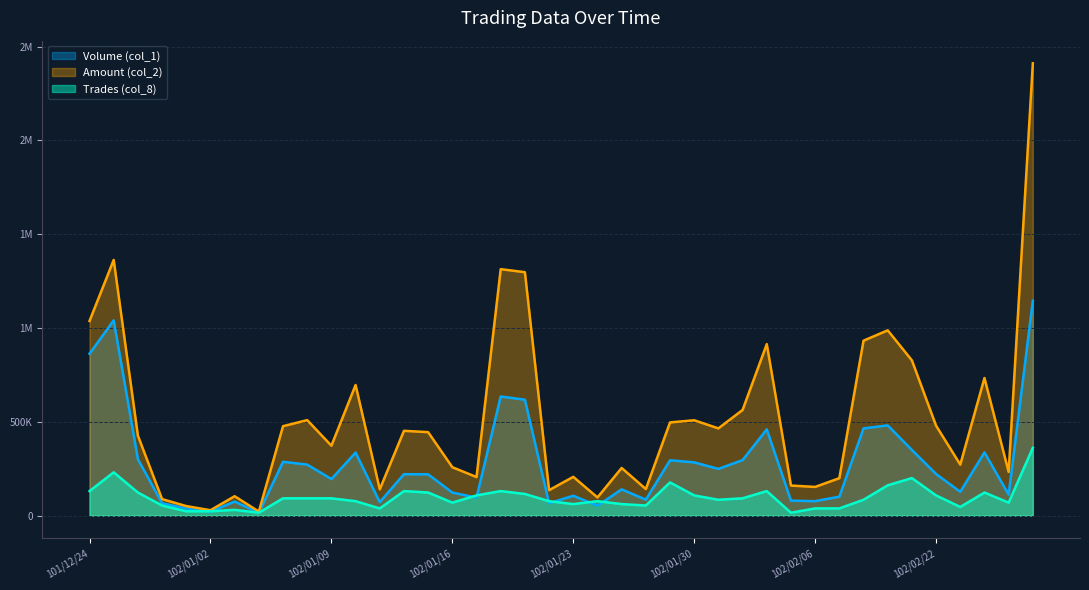

Reading left to right, extract all data points from this chart.

Volume (col_1): 101/12/24=863000.0	101/12/25=1041000.0	101/12/26=301000.0	101/12/27=66000.0	101/12/28=38000.0	102/01/02=21000.0	102/01/03=75000.0	102/01/04=15000.0	102/01/07=287000.0	102/01/08=272000.0	102/01/09=195000.0	102/01/10=336000.0	102/01/11=72000.0	102/01/14=221000.0	102/01/15=220000.0	102/01/16=123000.0	102/01/17=96000.0	102/01/18=635000.0	102/01/21=618000.0	102/01/22=66000.0	102/01/23=106000.0	102/01/24=53000.0	102/01/25=140000.0	102/01/28=85000.0	102/01/29=295000.0	102/01/30=284000.0	102/01/31=249000.0	102/02/01=296000.0	102/02/04=460000.0	102/02/05=80000.0	102/02/06=77000.0	102/02/18=101000.0	102/02/19=465000.0	102/02/20=481000.0	102/02/21=350000.0	102/02/22=222000.0	102/02/23=127000.0	102/02/25=337000.0	102/02/26=112000.0	102/02/27=1145000.0
Amount (col_2): 101/12/24=1037540.0	101/12/25=1363110.0	101/12/26=426580.0	101/12/27=88060.0	101/12/28=50880.0	102/01/02=28780.0	102/01/03=103500.0	102/01/04=21650.0	102/01/07=476850.0	102/01/08=509100.0	102/01/09=372780.0	102/01/10=696330.0	102/01/11=140240.0	102/01/14=452170.0	102/01/15=445000.0	102/01/16=258090.0	102/01/17=205760.0	102/01/18=1313860.0	102/01/21=1297650.0	102/01/22=135760.0	102/01/23=206780.0	102/01/24=97000.0	102/01/25=254100.0	102/01/28=141850.0	102/01/29=496870.0	102/01/30=508340.0	102/01/31=465170.0	102/02/01=563320.0	102/02/04=914240.0	102/02/05=160400.0	102/02/06=153080.0	102/02/18=199670.0	102/02/19=932620.0	102/02/20=987750.0	102/02/21=827600.0	102/02/22=479380.0	102/02/23=271920.0	102/02/25=733430.0	102/02/26=232750.0	102/02/27=2411240.0
Trades (col_8): 101/12/24=130822.6	101/12/25=230863.4	101/12/26=123127.1	101/12/27=53868.1	101/12/28=23086.3	102/01/02=23086.3	102/01/03=30781.8	102/01/04=15390.9	102/01/07=92345.4	102/01/08=92345.4	102/01/09=92345.4	102/01/10=76954.5	102/01/11=38477.2	102/01/14=130822.6	102/01/15=123127.1	102/01/16=69259.0	102/01/17=107736.3	102/01/18=130822.6	102/01/21=115431.7	102/01/22=76954.5	102/01/23=61563.6	102/01/24=76954.5	102/01/25=61563.6	102/01/28=53868.1	102/01/29=176995.3	102/01/30=107736.3	102/01/31=84649.9	102/02/01=92345.4	102/02/04=130822.6	102/02/05=15390.9	102/02/06=38477.2	102/02/18=38477.2	102/02/19=84649.9	102/02/20=161604.4	102/02/21=200081.6	102/02/22=107736.3	102/02/23=46172.7	102/02/25=123127.1	102/02/26=69259.0	102/02/27=361686.0